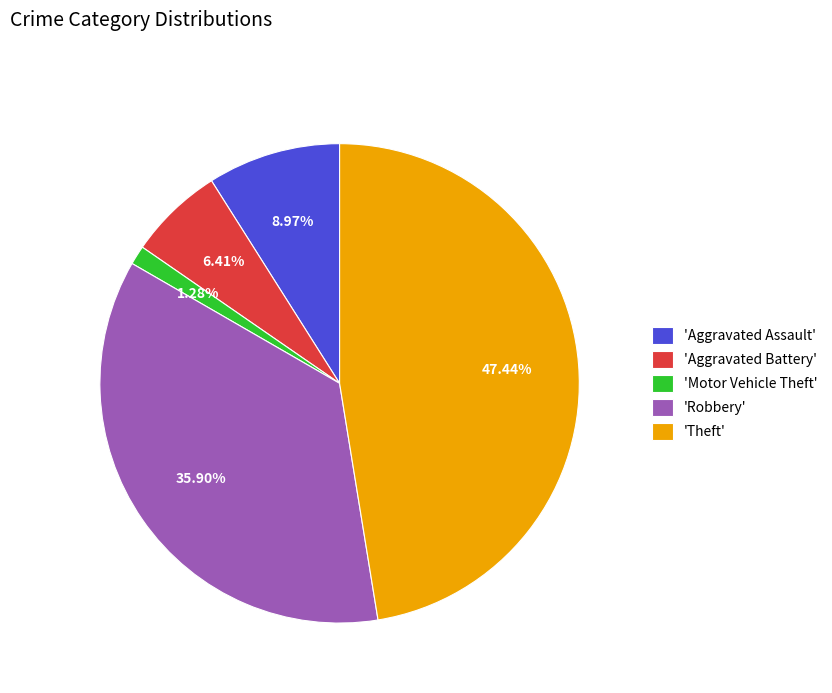

Does 'Theft' represent more than half of the total?

No